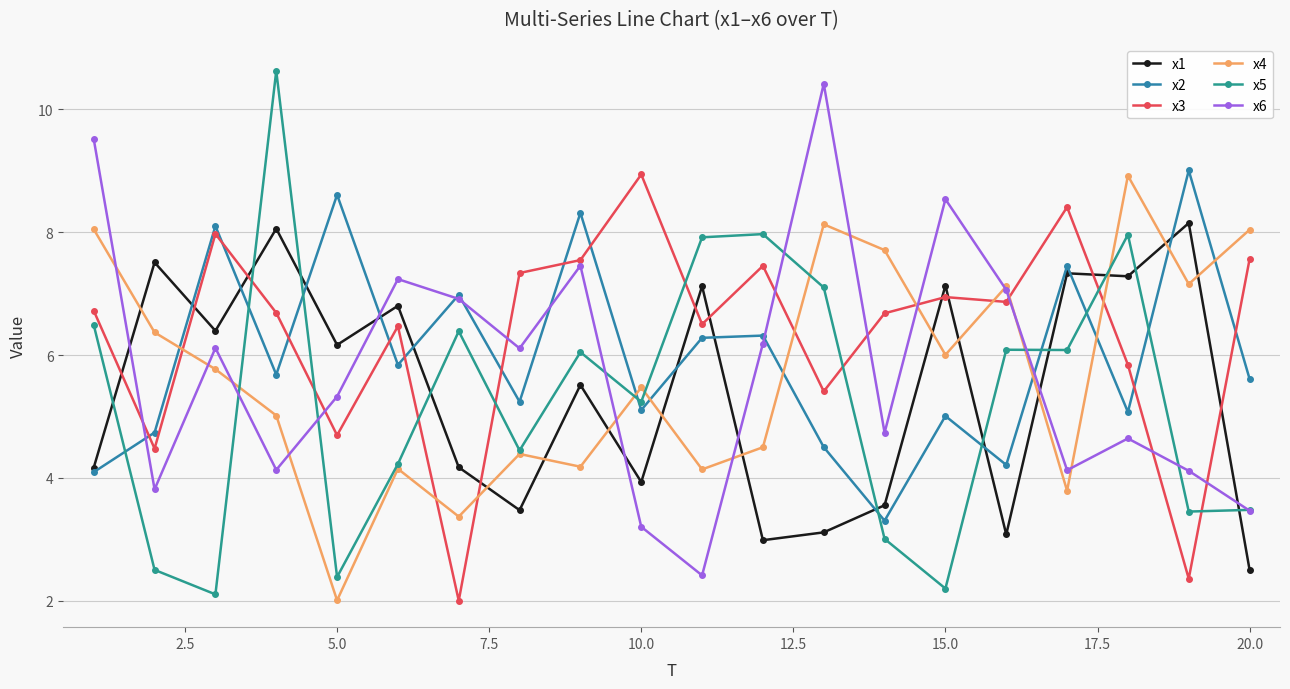

How many data points in x6 are above 6?

10